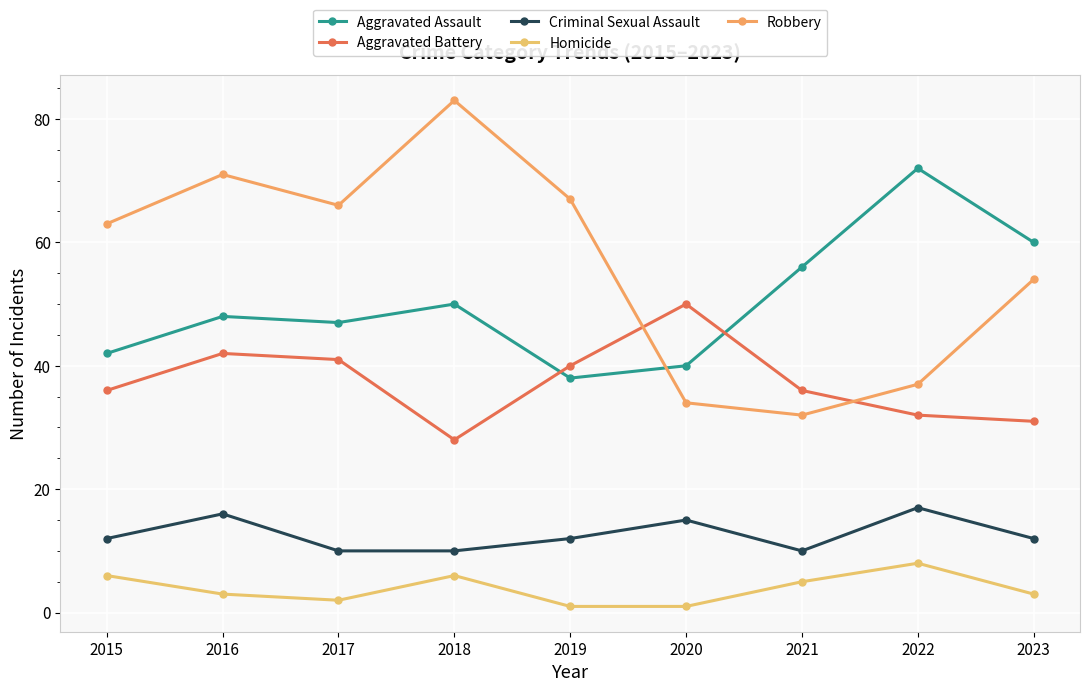

Is it true that Aggravated Assault equals 74 at 2017?

False